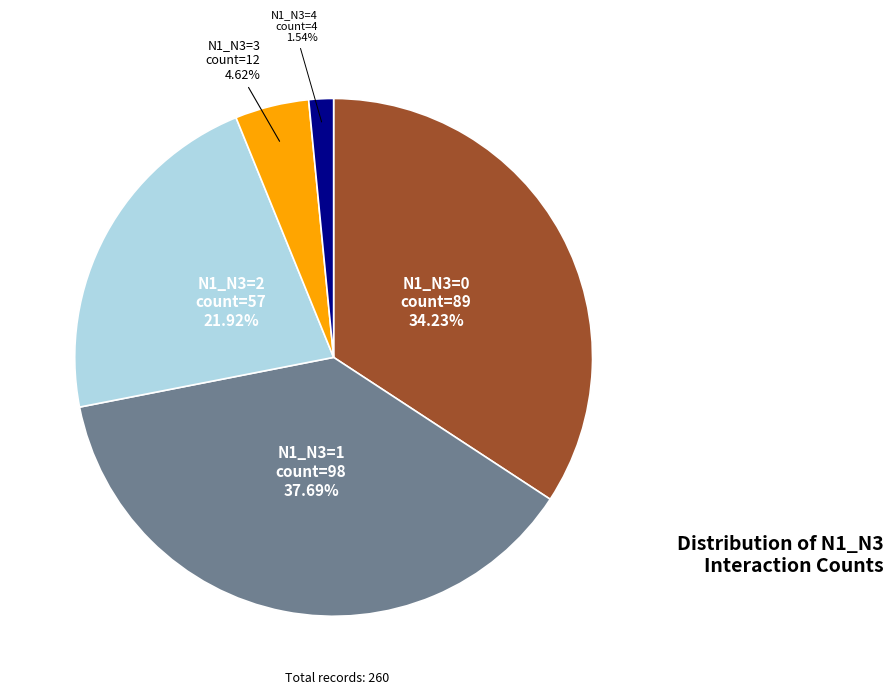

Does any single category account for the majority?

No